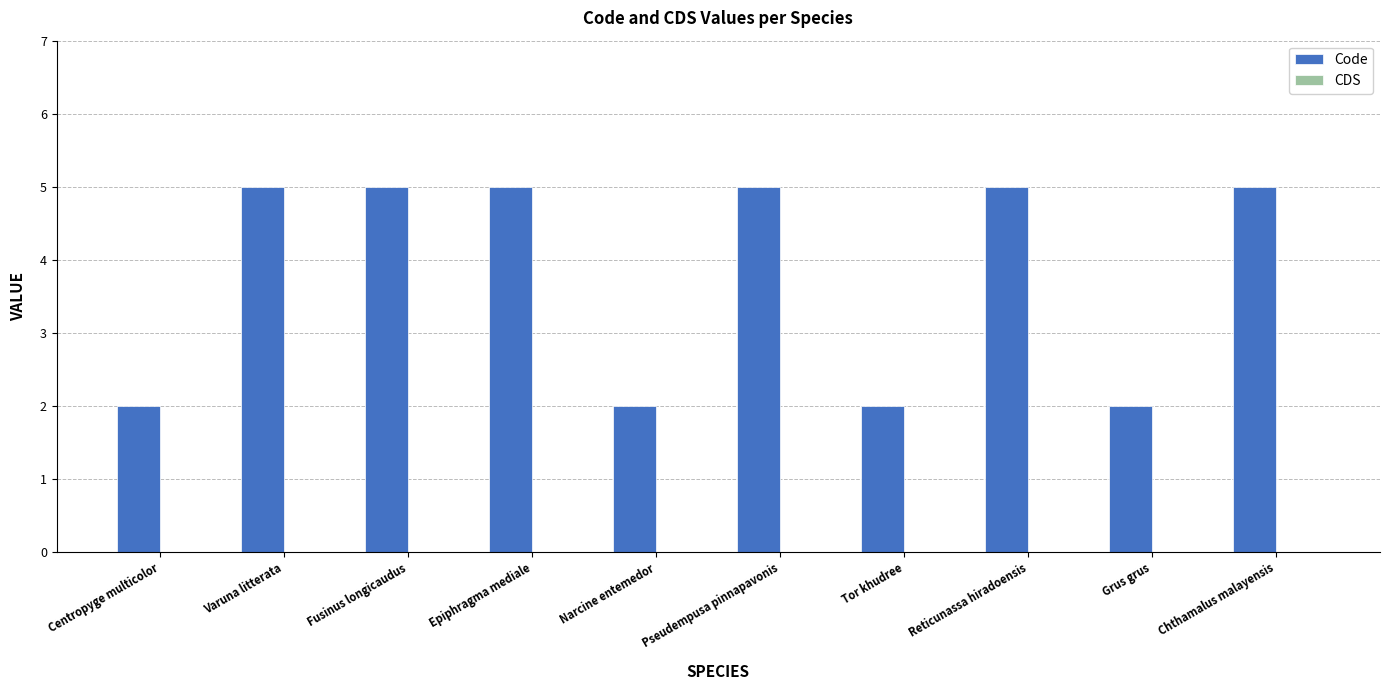

What is the maximum value shown in the chart?

5